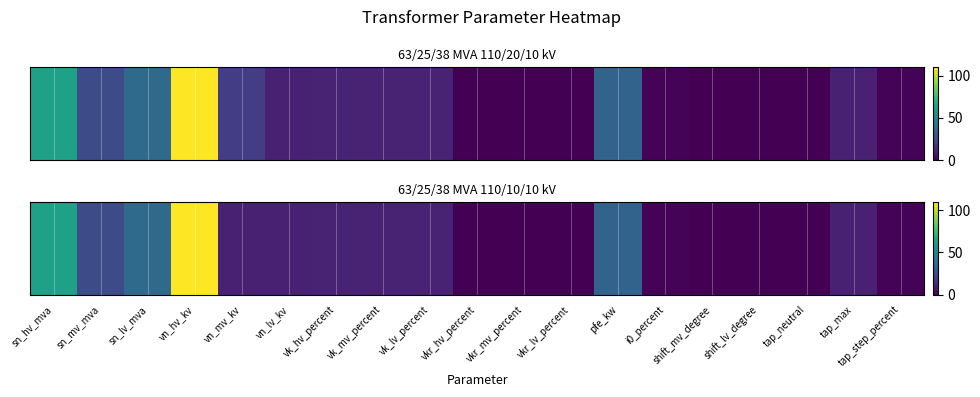

Count the number of data series in this chart.

1